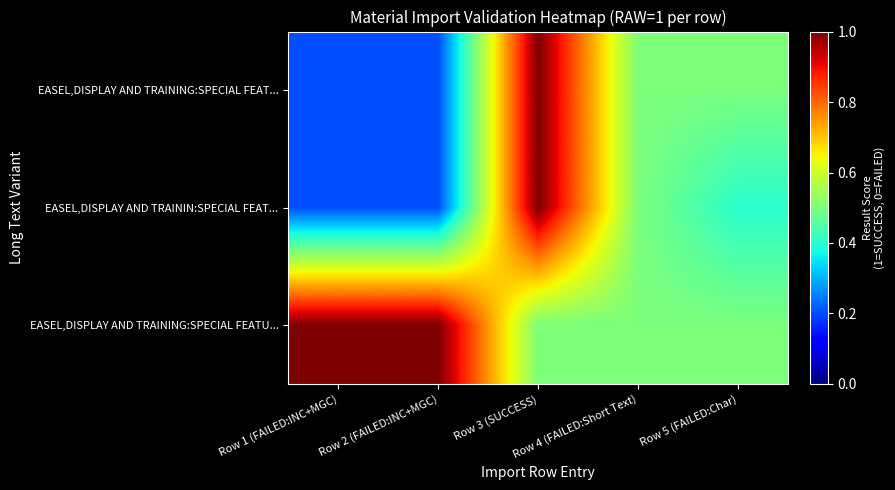

Rank the series by their maximum value, from lowest to highest.

EASEL,DISPLAY AND TRAINING:SPECIAL FEAT..., EASEL,DISPLAY AND TRAININ:SPECIAL FEAT..., EASEL,DISPLAY AND TRAINING:SPECIAL FEATU...